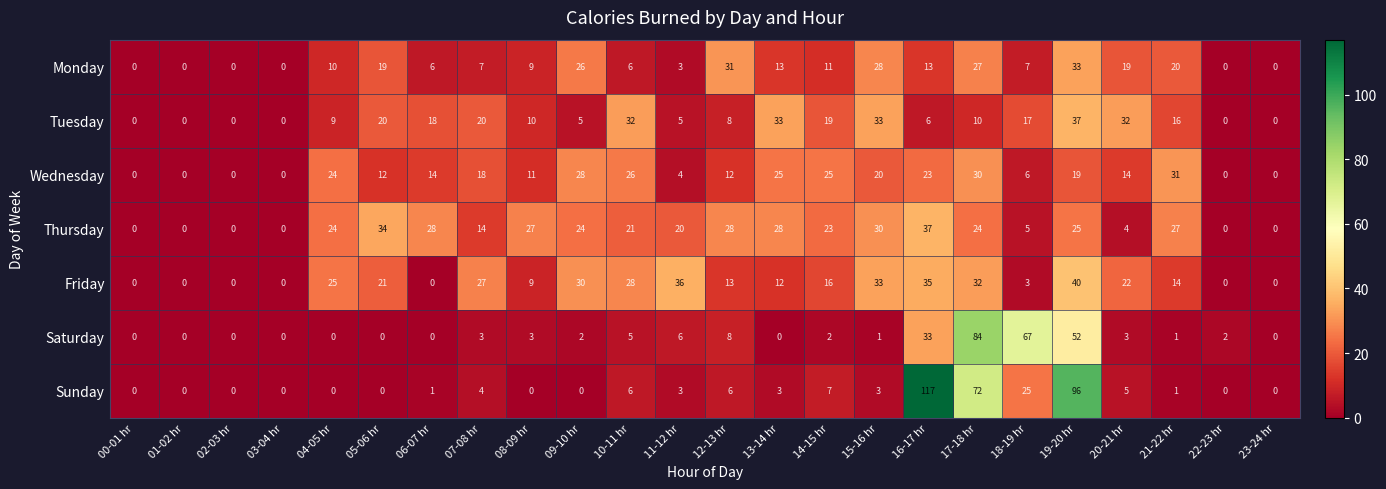

At how many categories does at least one series exceed 82?

3